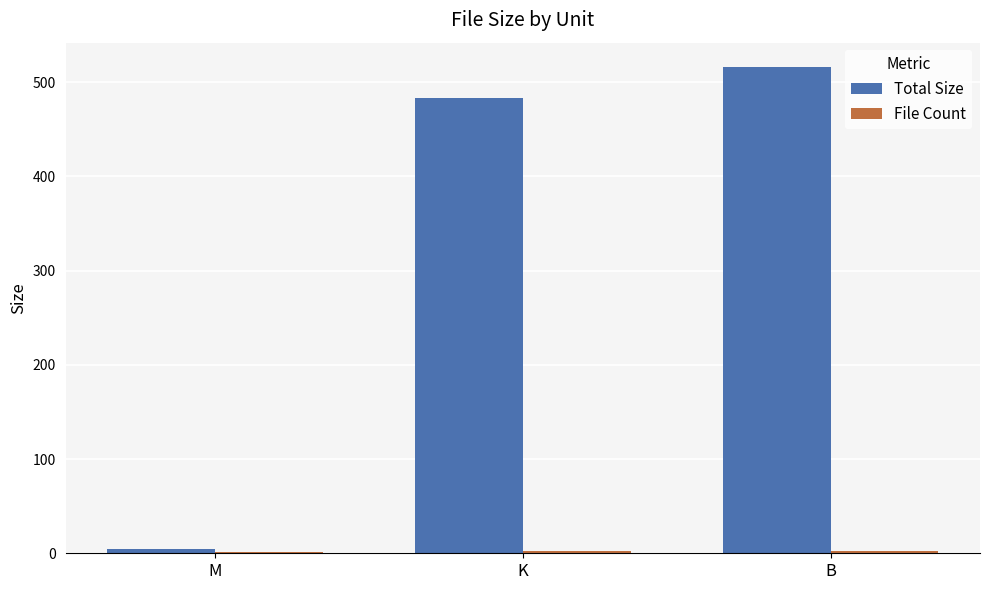

At which category is the sum across all series the highest?

B